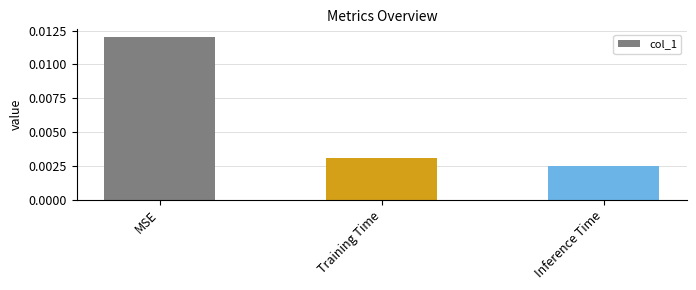

Rank the categories by value from lowest to highest.

Inference Time, Training Time, MSE